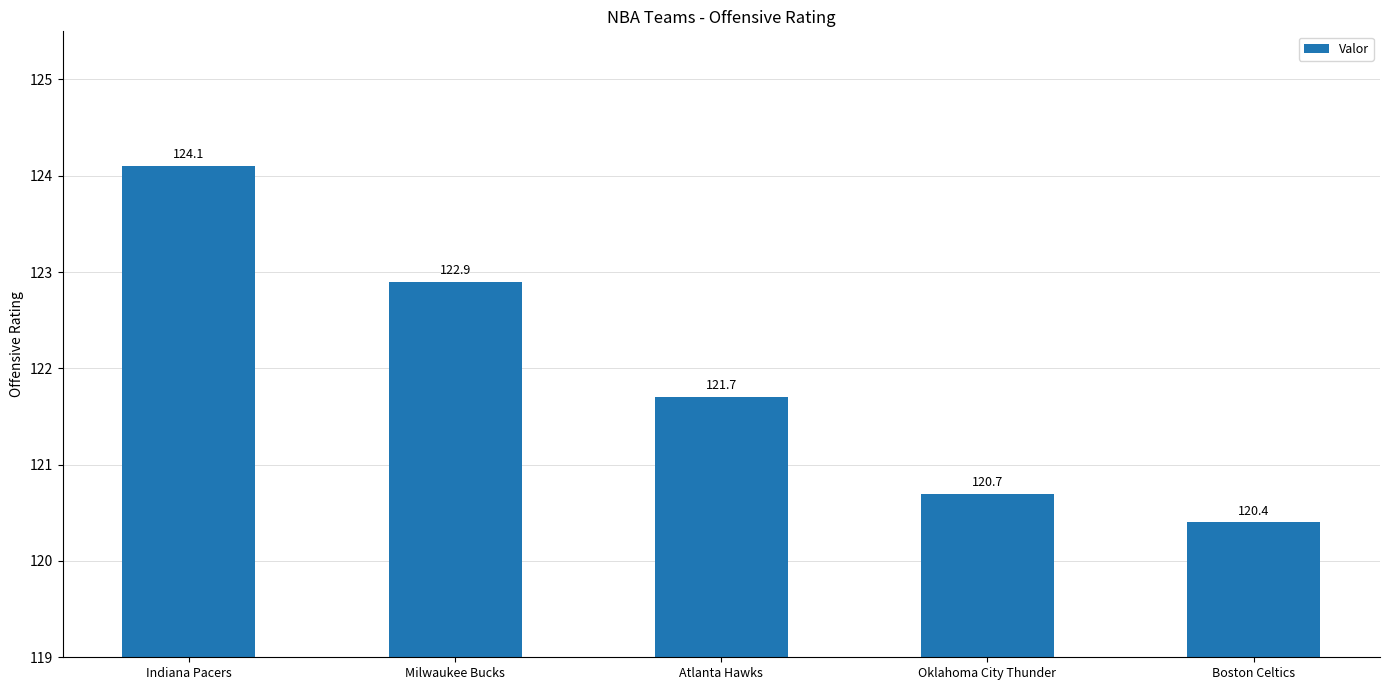

Are the bars horizontal?

No